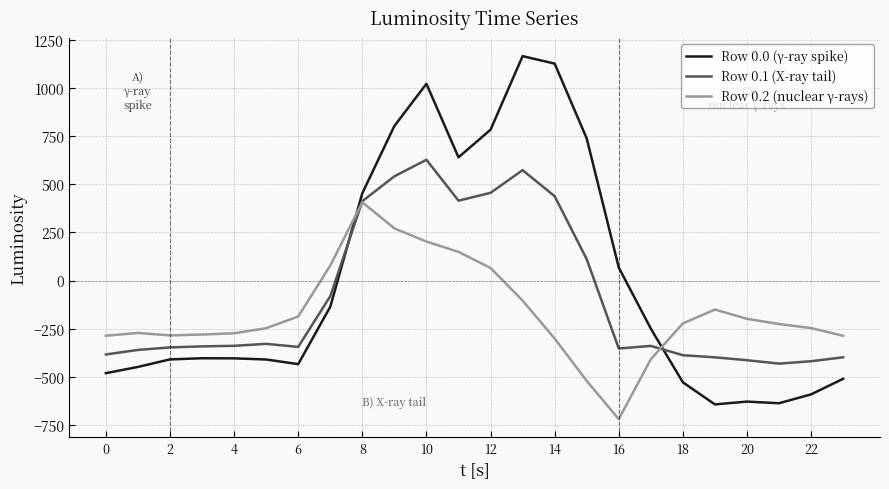

List the series in order of their peak value, highest first.

Row 0.0 (γ-ray spike), Row 0.1 (X-ray tail), Row 0.2 (nuclear γ-rays)